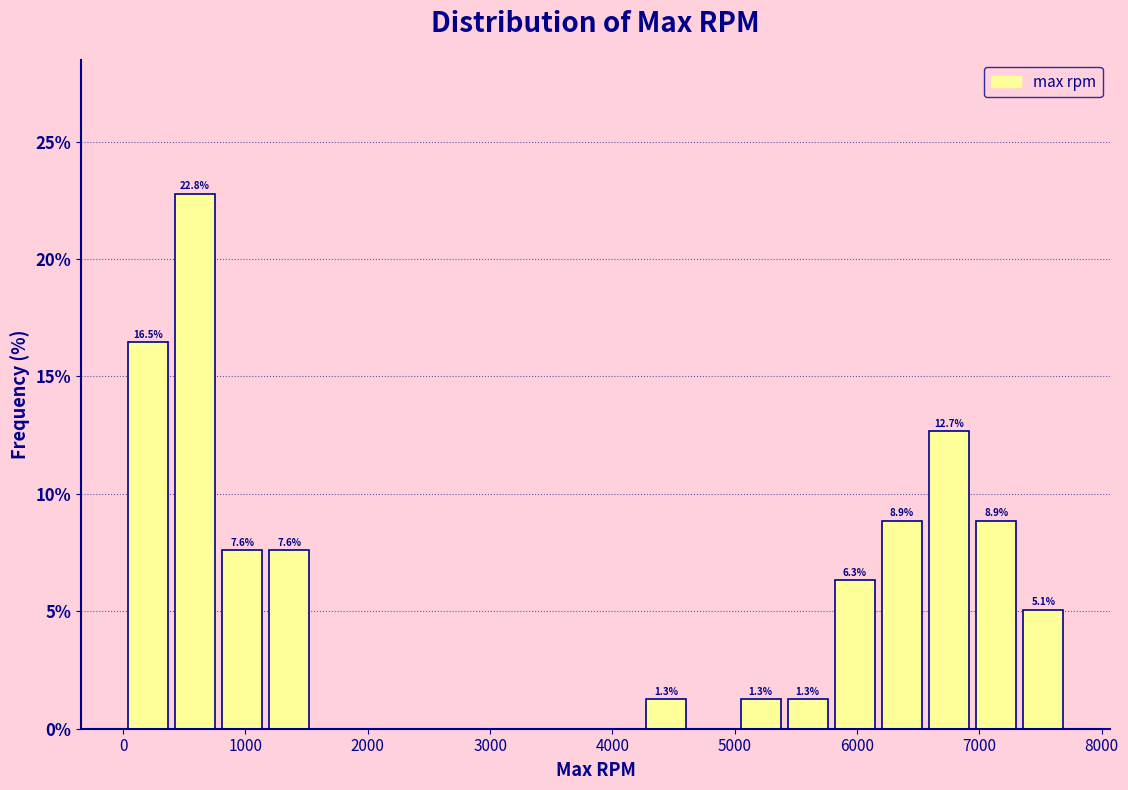

Around what value on the x-axis is the tallest bar? Give the approximate position of its centre, as read against the axis.

600